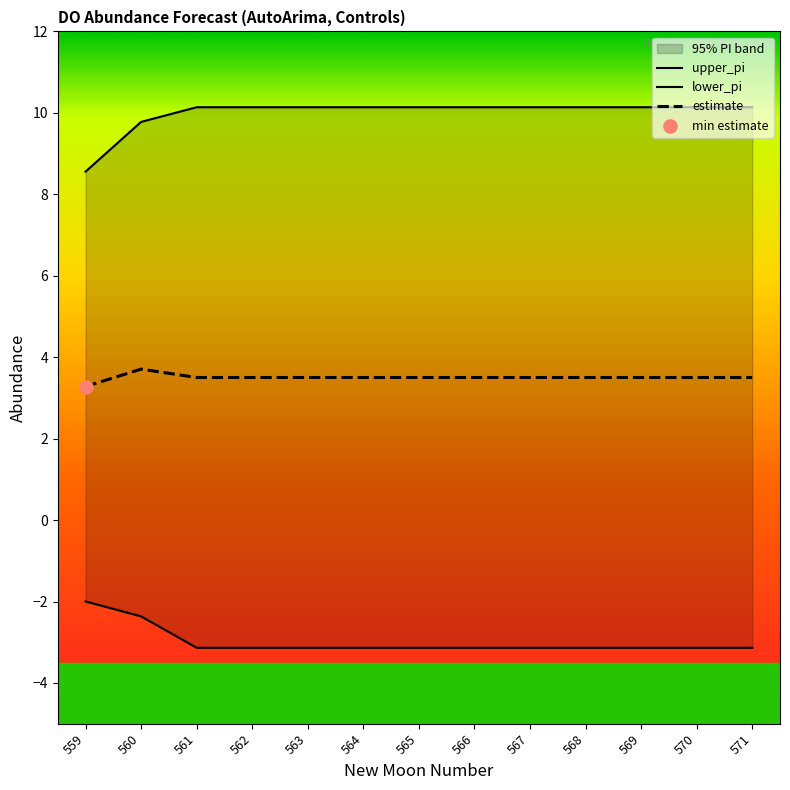

Which series reaches the minimum Y coordinate?

lower_pi